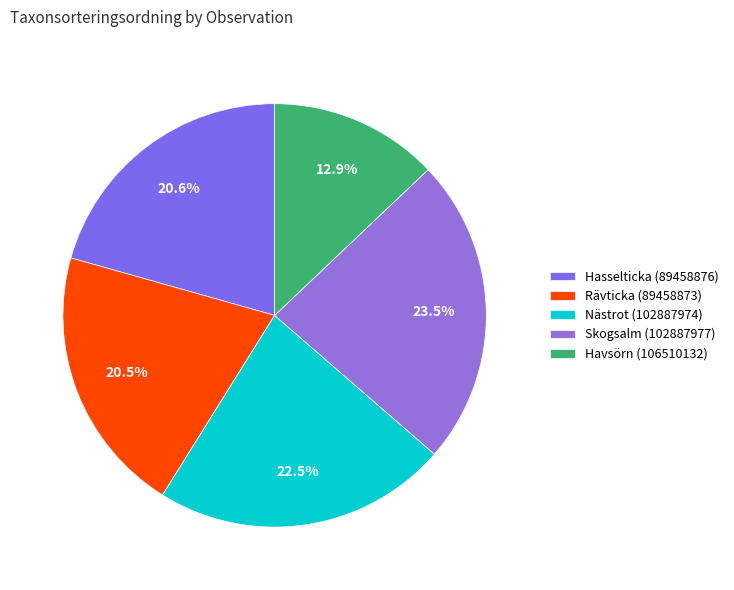

The Hasselticka (89458876) slice represents 8% of the pie. True or false?

False